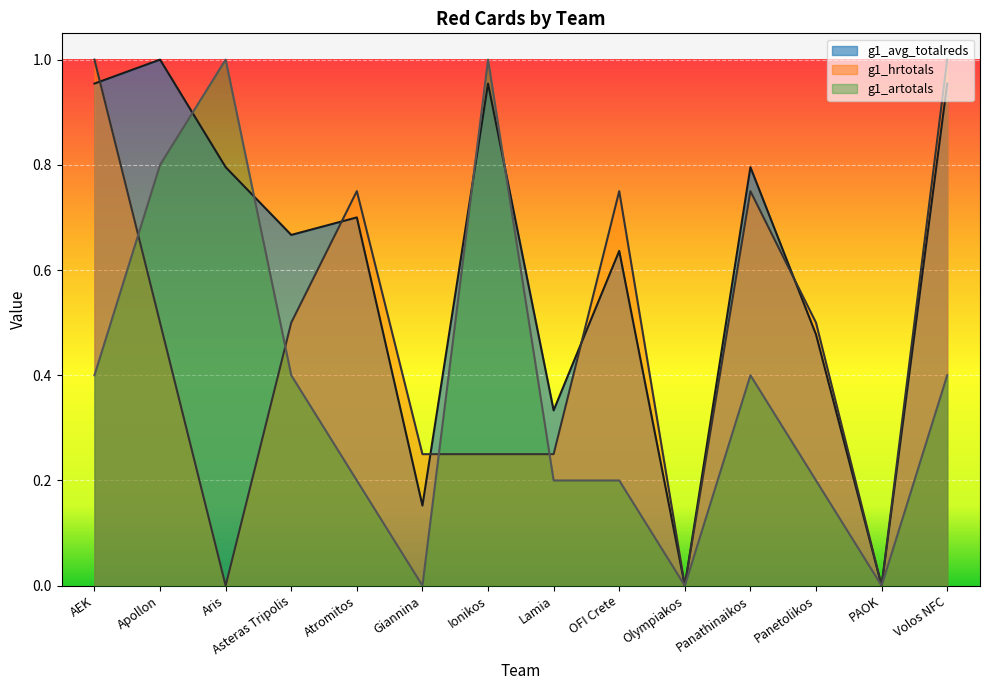

At which category does g1_avg_totalreds reach its first local peak?

Apollon